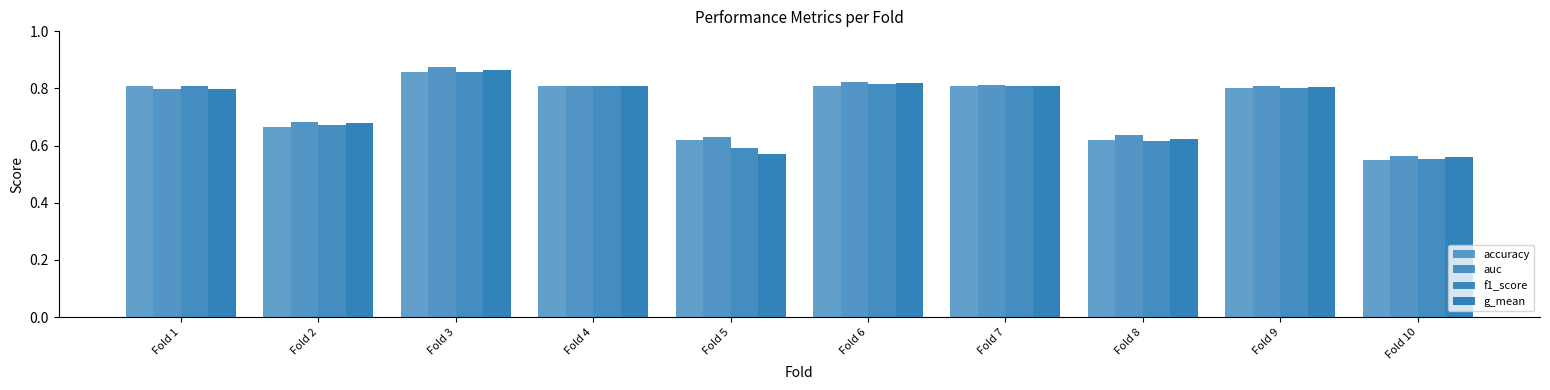

Between Fold 3 and Fold 1, which is larger?

Fold 3